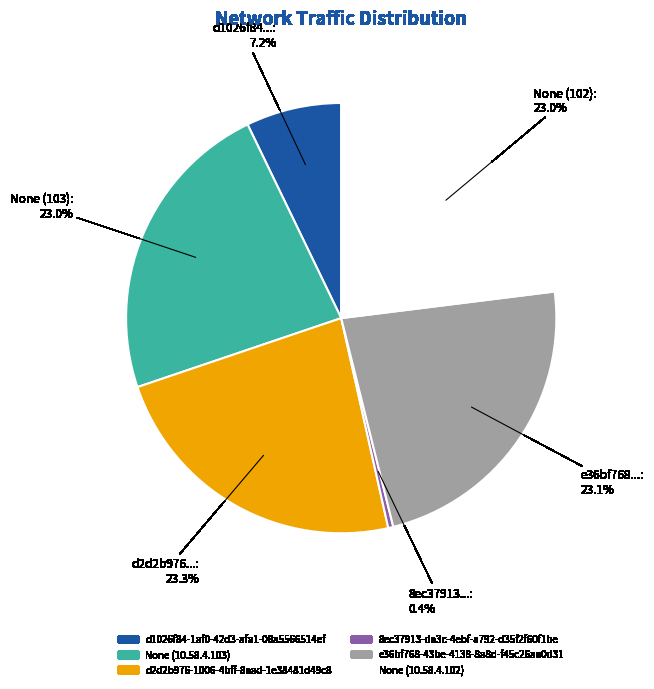

What is the smallest slice in the pie chart?

8ec37913...: 0.4%